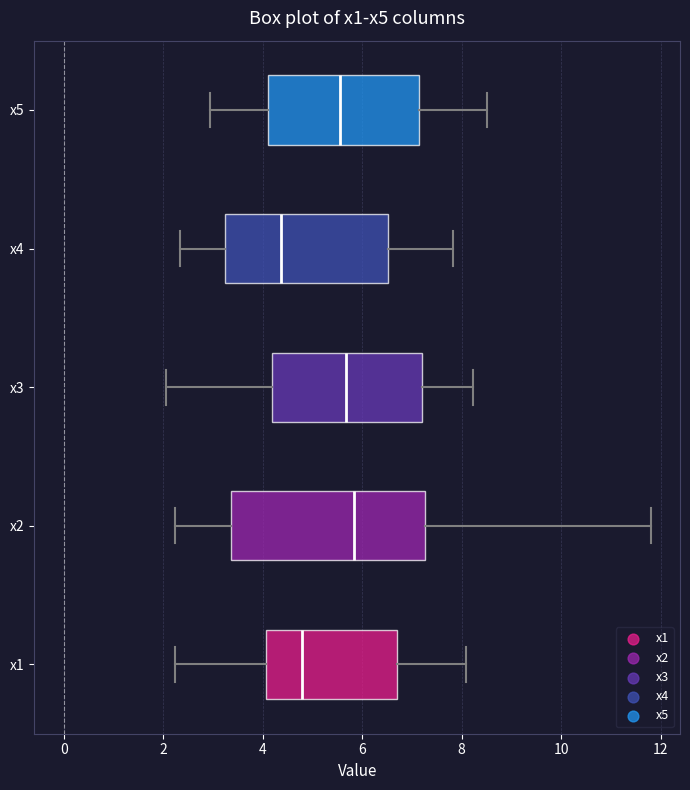

Reading bottom to top, transcribe this box plot: for each box, give where its median line is, the range the box spans, and where its two whiskers end, as read against the x-axis. The values are not printed on the chart, so give them approximately, as read against the axis.

x1: median 4.8, box 4.0 to 6.8, whiskers 2.2 to 8.0
x2: median 5.8, box 3.4 to 7.2, whiskers 2.2 to 11.8
x3: median 5.6, box 4.2 to 7.2, whiskers 2.0 to 8.2
x4: median 4.4, box 3.2 to 6.6, whiskers 2.4 to 7.8
x5: median 5.6, box 4.2 to 7.2, whiskers 3.0 to 8.6